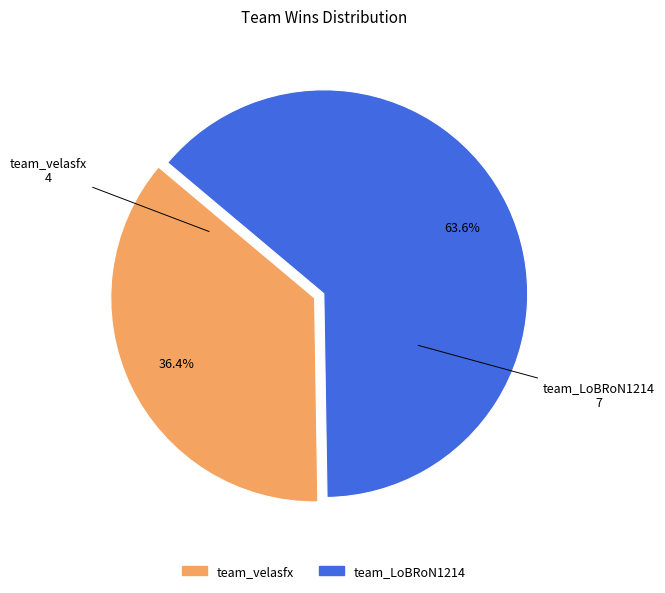

True or false: team_LoBRoN1214 accounts for 64% of the total.

True